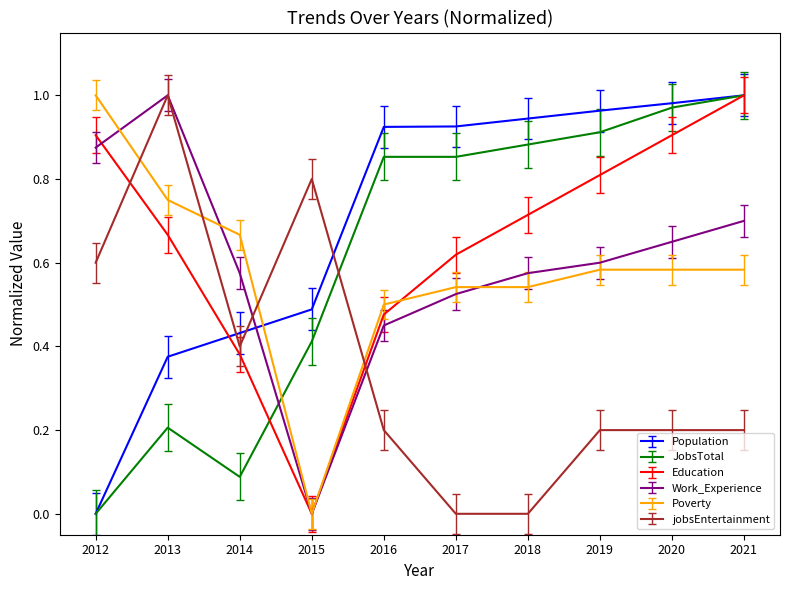

Which series changed the most between 2016 and 2019?

Education